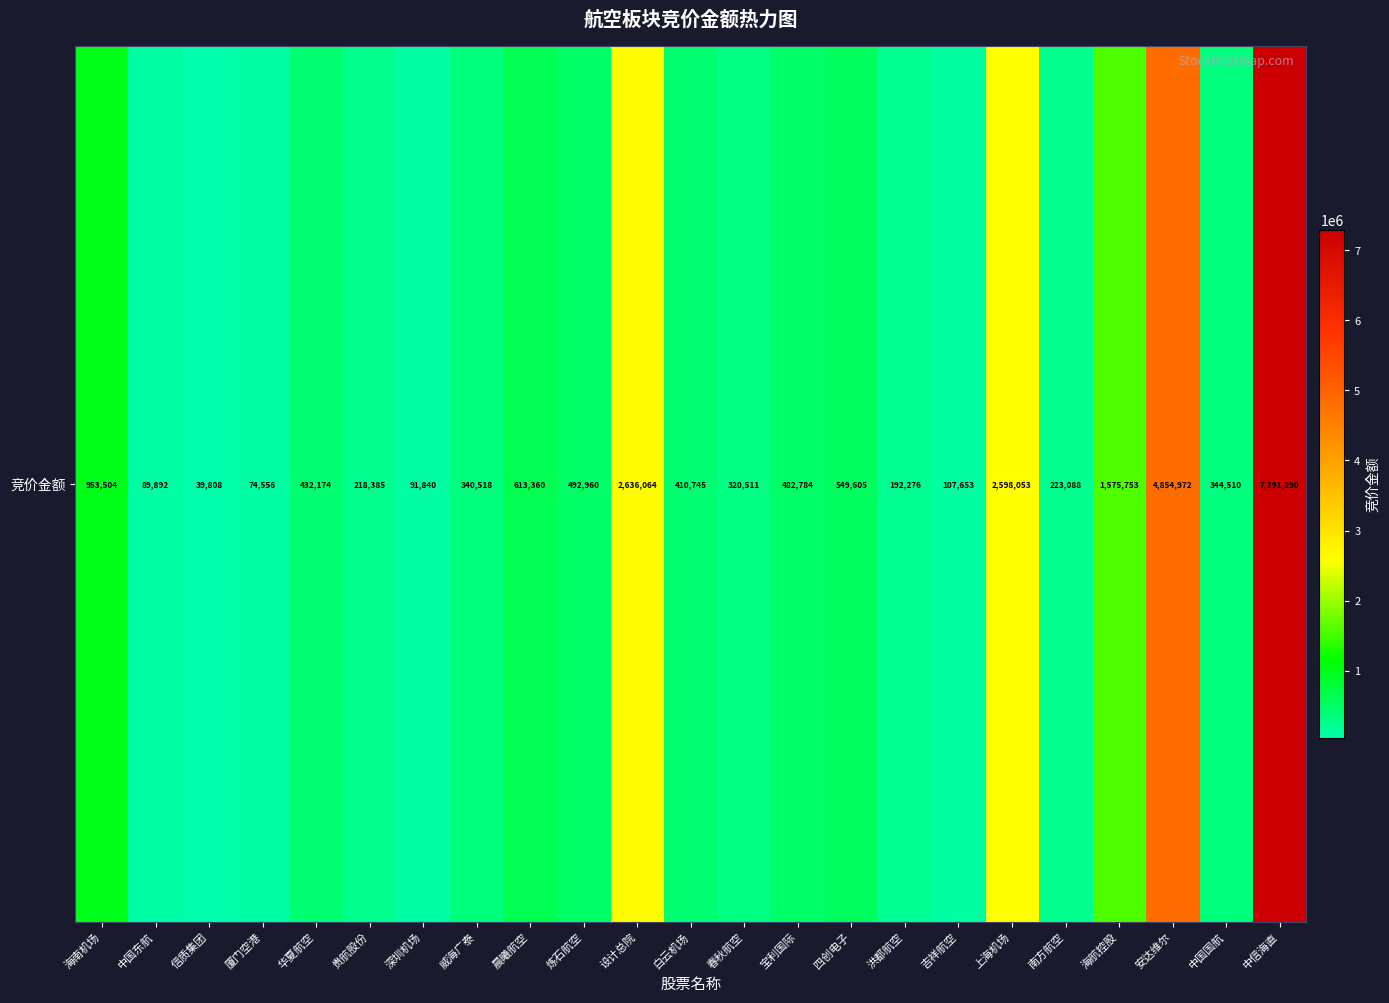

Which has a higher value, 海航控股 or 设计总院?

设计总院